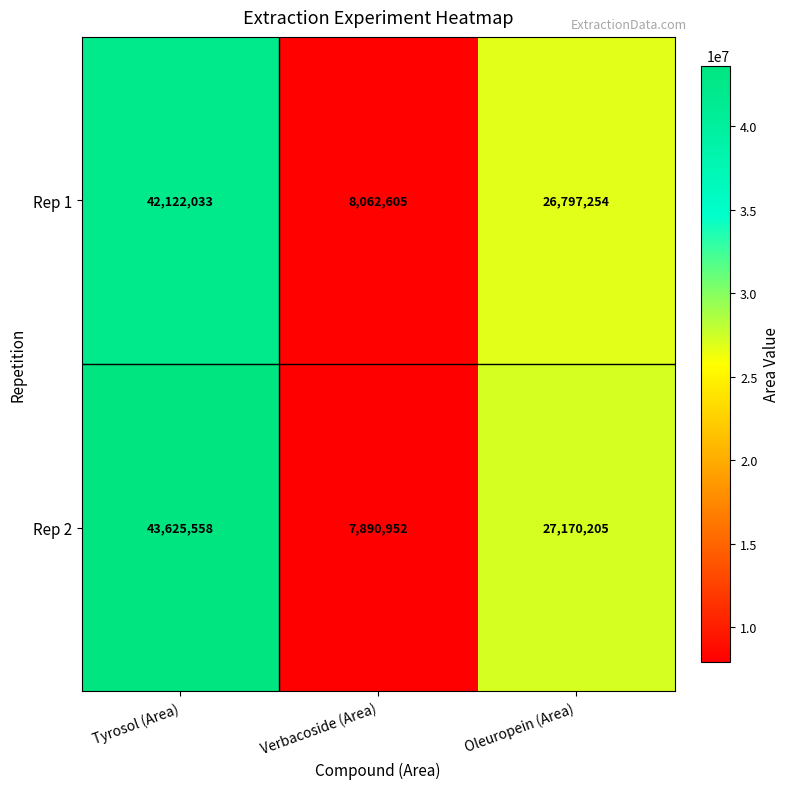

Which label corresponds to the smallest value in the chart?

Verbacoside (Area)